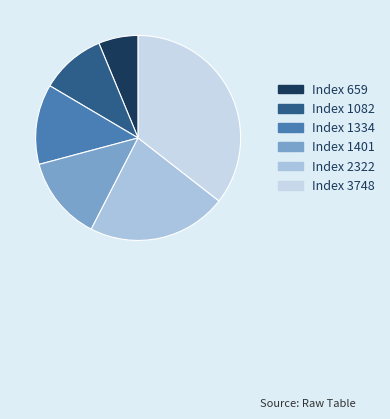

Rank the categories by value from lowest to highest.

Index 659, Index 1082, Index 1334, Index 1401, Index 2322, Index 3748